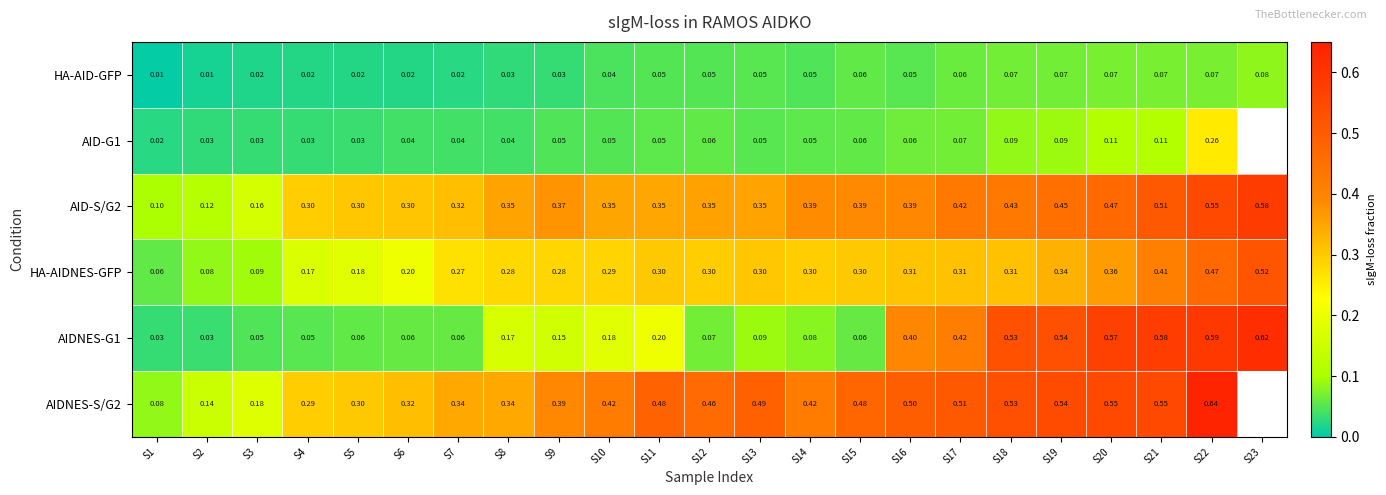

Between S2 and S7, which series saw the biggest shift?

AID-S/G2